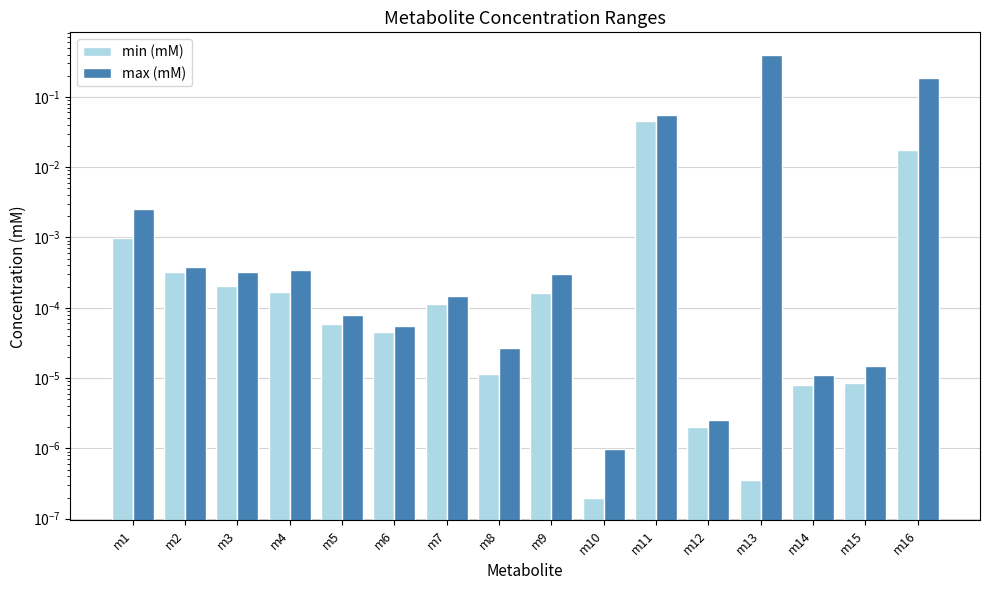

At which category does the chart reach its minimum across all series?

m10